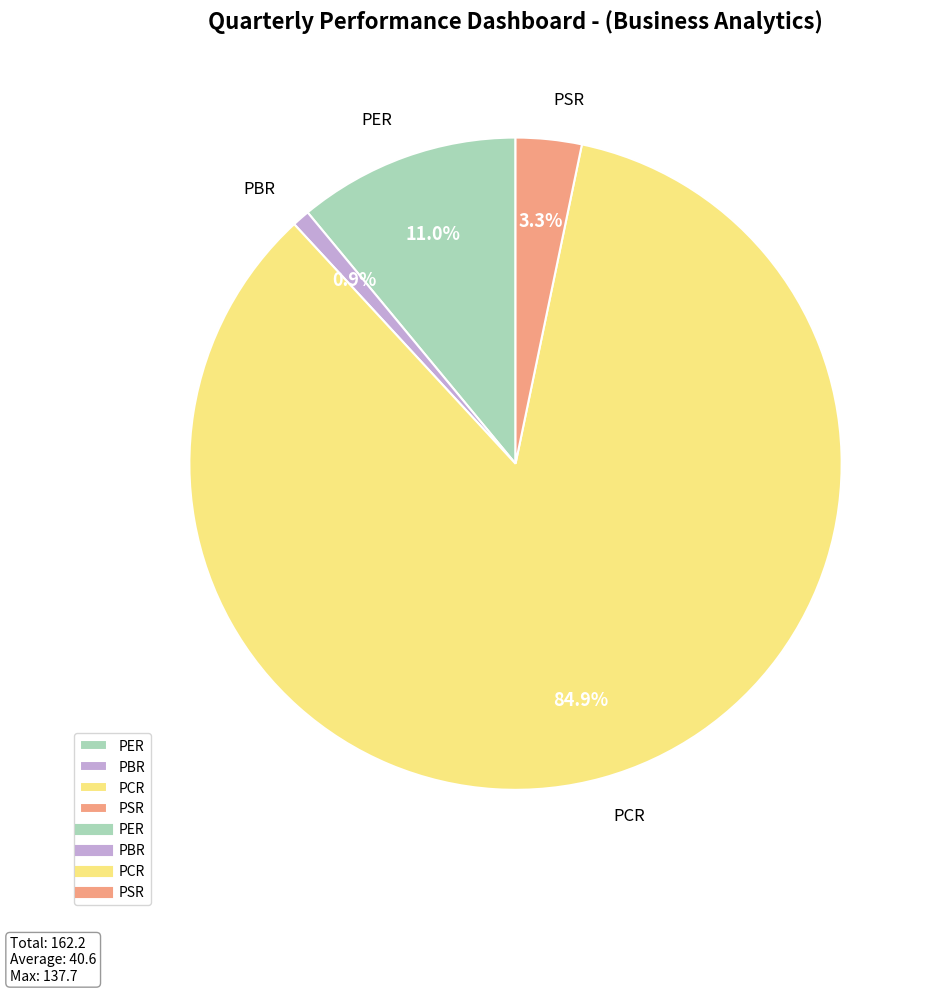

Count the number of slices in the pie.

4